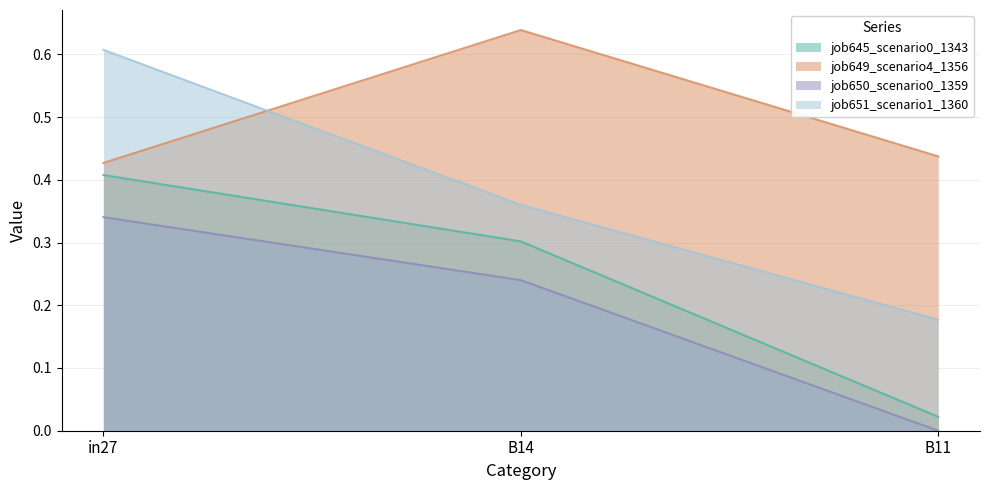

How many categories are shown in the chart?

3